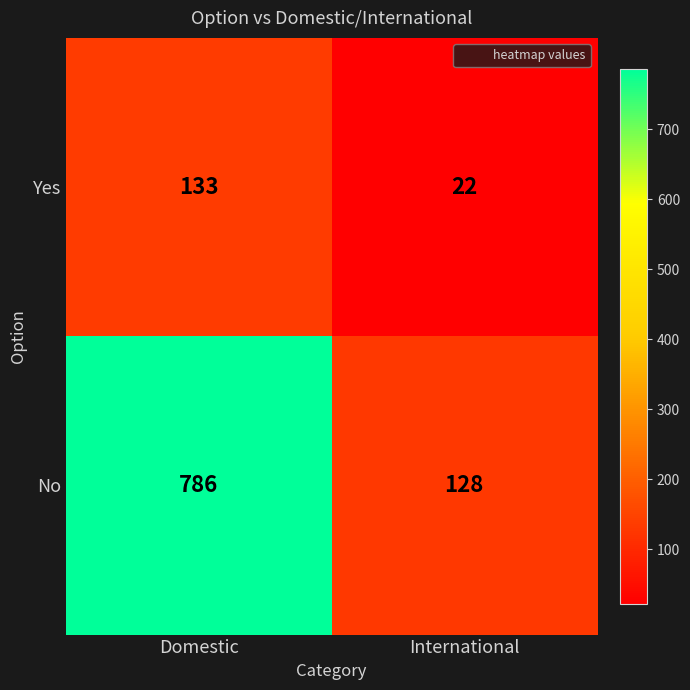

List the series in order of their peak value, lowest first.

Yes, No